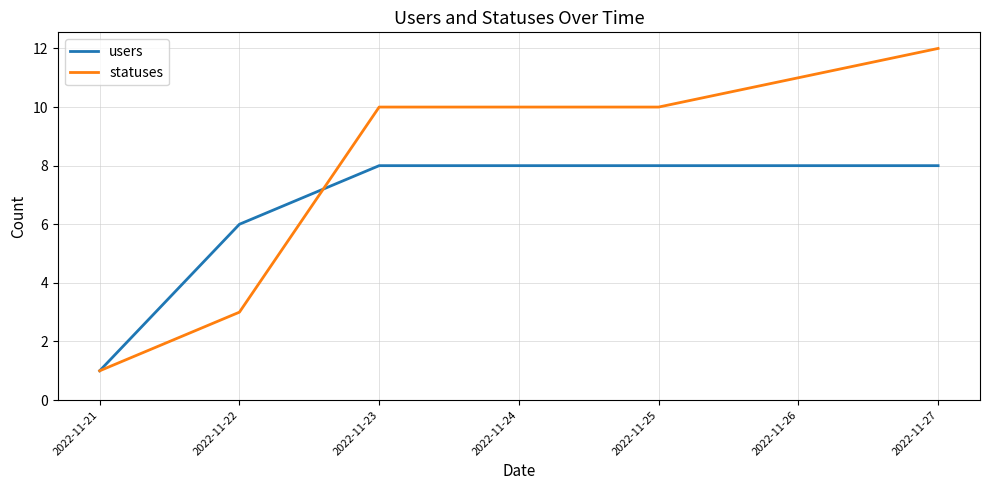

Does the chart display data point markers on the line(s)?

No